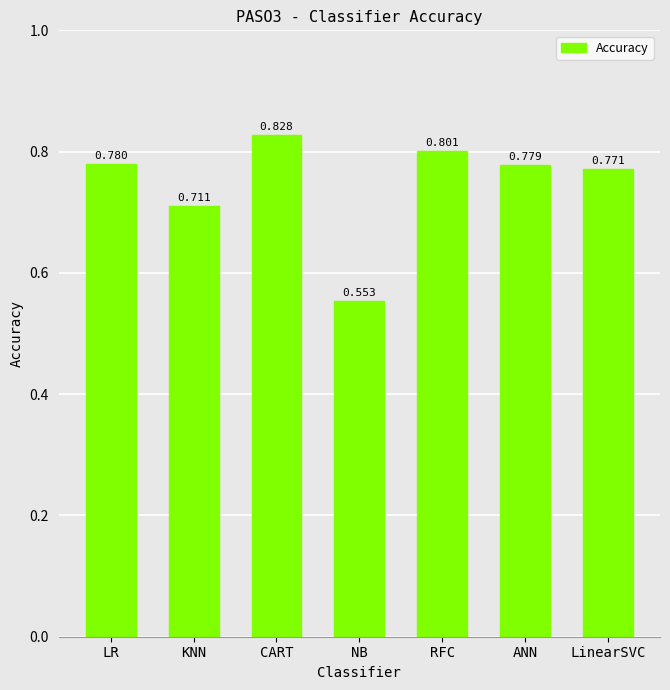

At which label is the value closest to 0?

NB